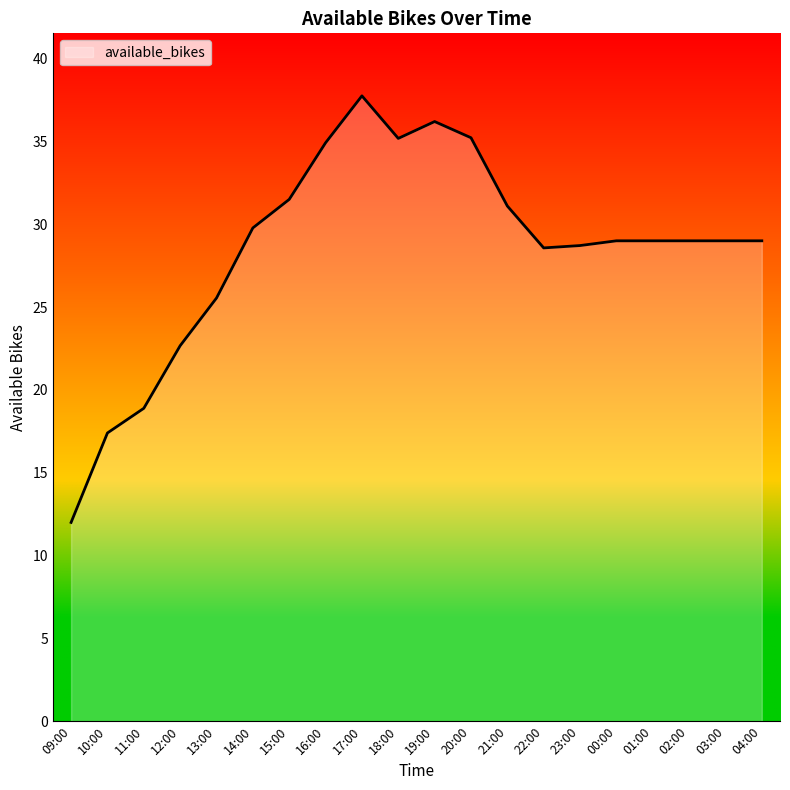

What is the smallest value displayed?

12.0